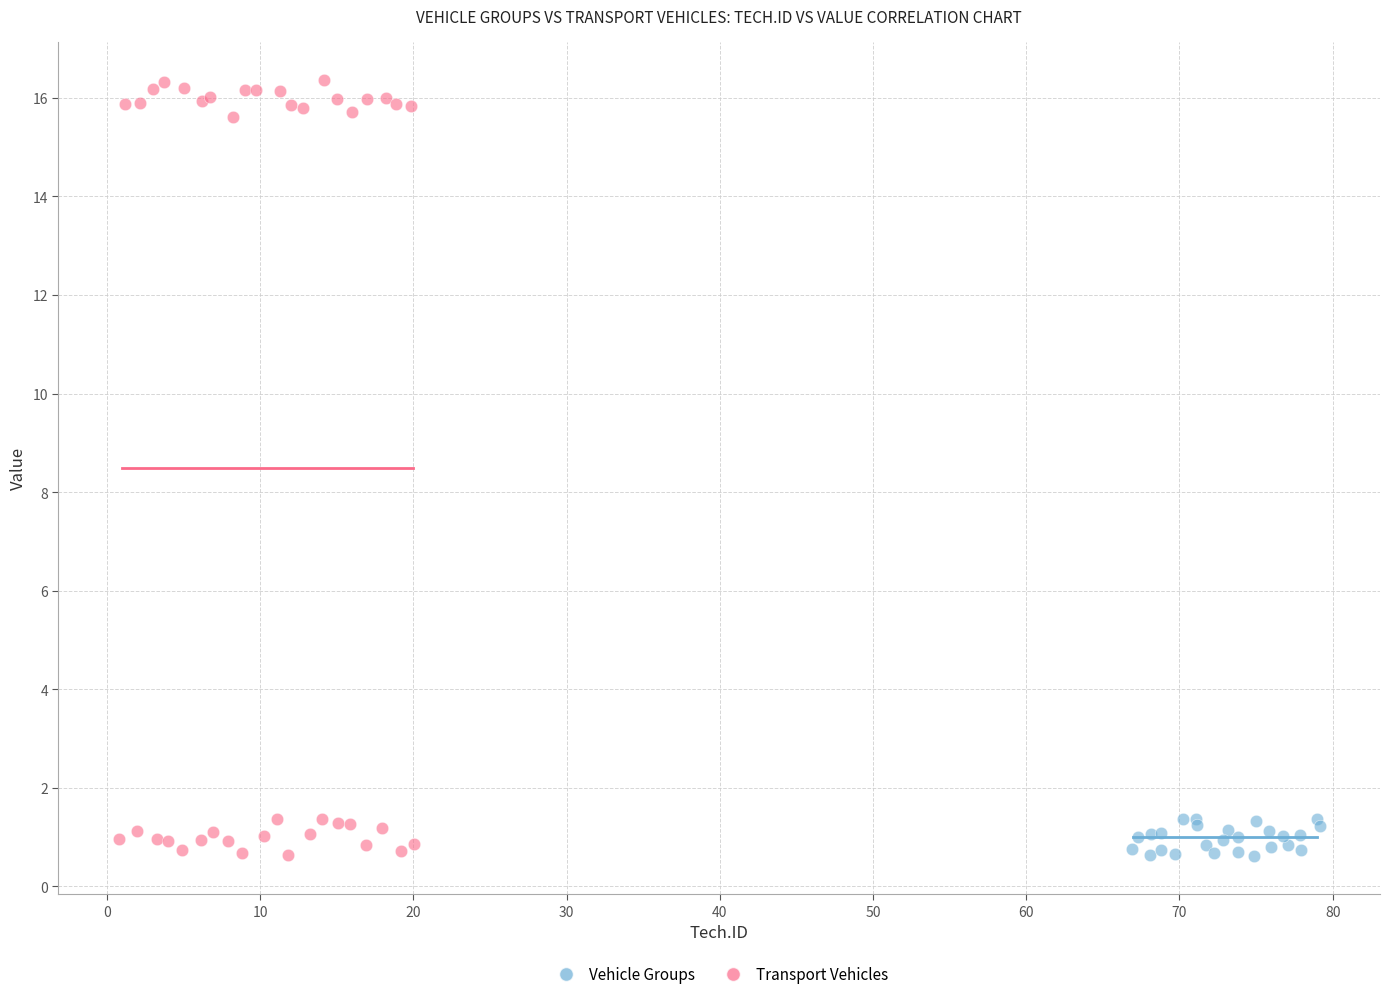

Which series reaches the maximum Y coordinate?

Transport Vehicles